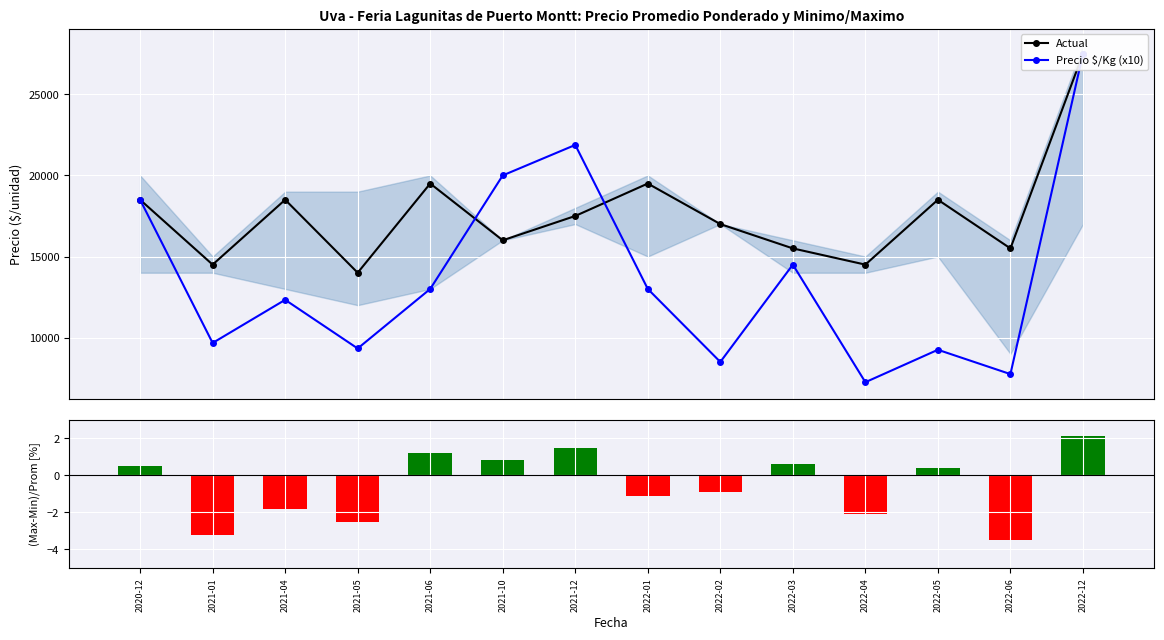

At which label does (Max-Min)/Prom reach its minimum?

2022-06